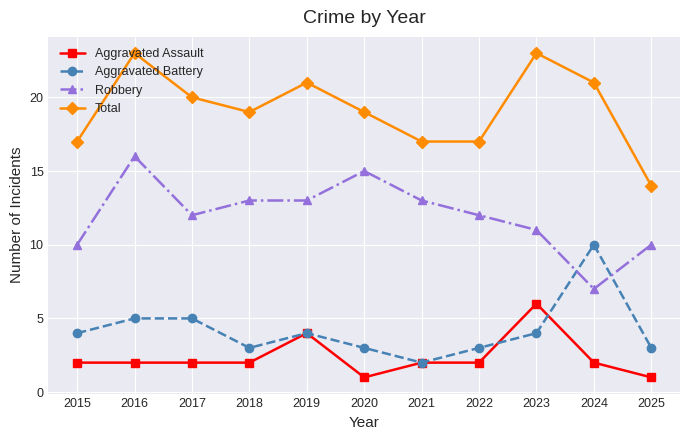

Reading left to right, transcribe all the data shown in this chart.

Aggravated Assault: 2015=2	2016=2	2017=2	2018=2	2019=4	2020=1	2021=2	2022=2	2023=6	2024=2	2025=1
Aggravated Battery: 2015=4	2016=5	2017=5	2018=3	2019=4	2020=3	2021=2	2022=3	2023=4	2024=10	2025=3
Robbery: 2015=10	2016=16	2017=12	2018=13	2019=13	2020=15	2021=13	2022=12	2023=11	2024=7	2025=10
Total: 2015=17	2016=23	2017=20	2018=19	2019=21	2020=19	2021=17	2022=17	2023=23	2024=21	2025=14